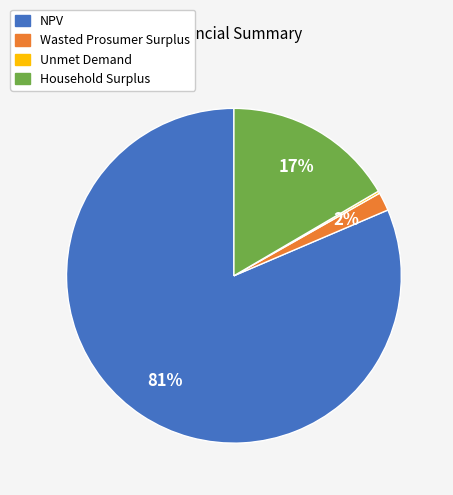

Which slice is the largest?

NPV